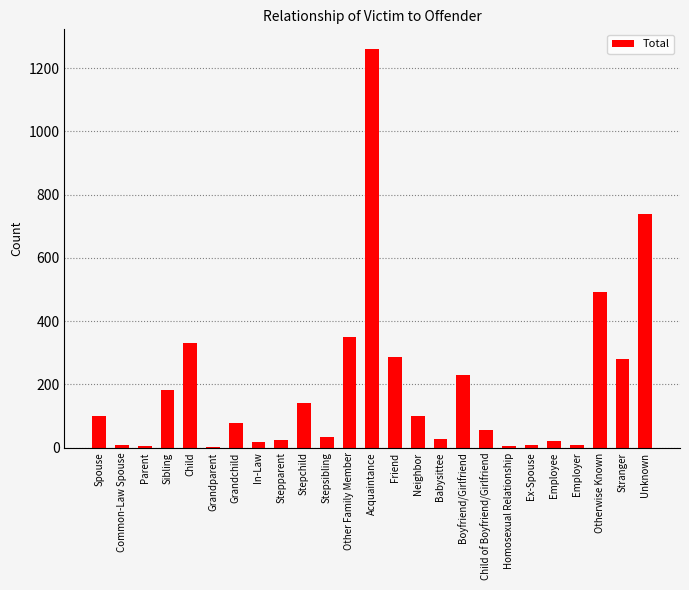

What is the sum of all values?

4776